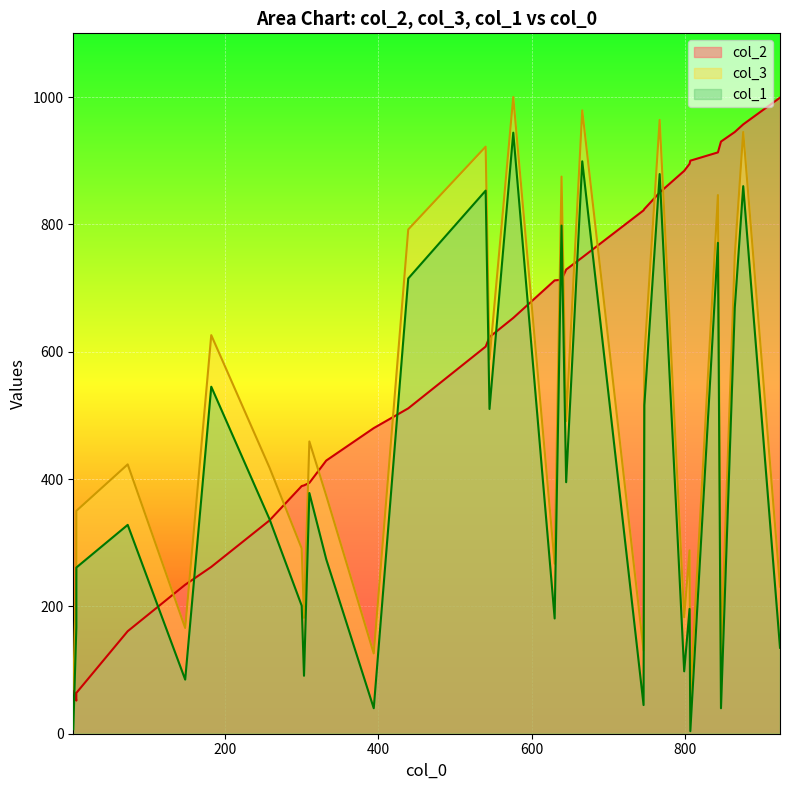

What is the sum of the col_3 values at 545 and 865?

1339